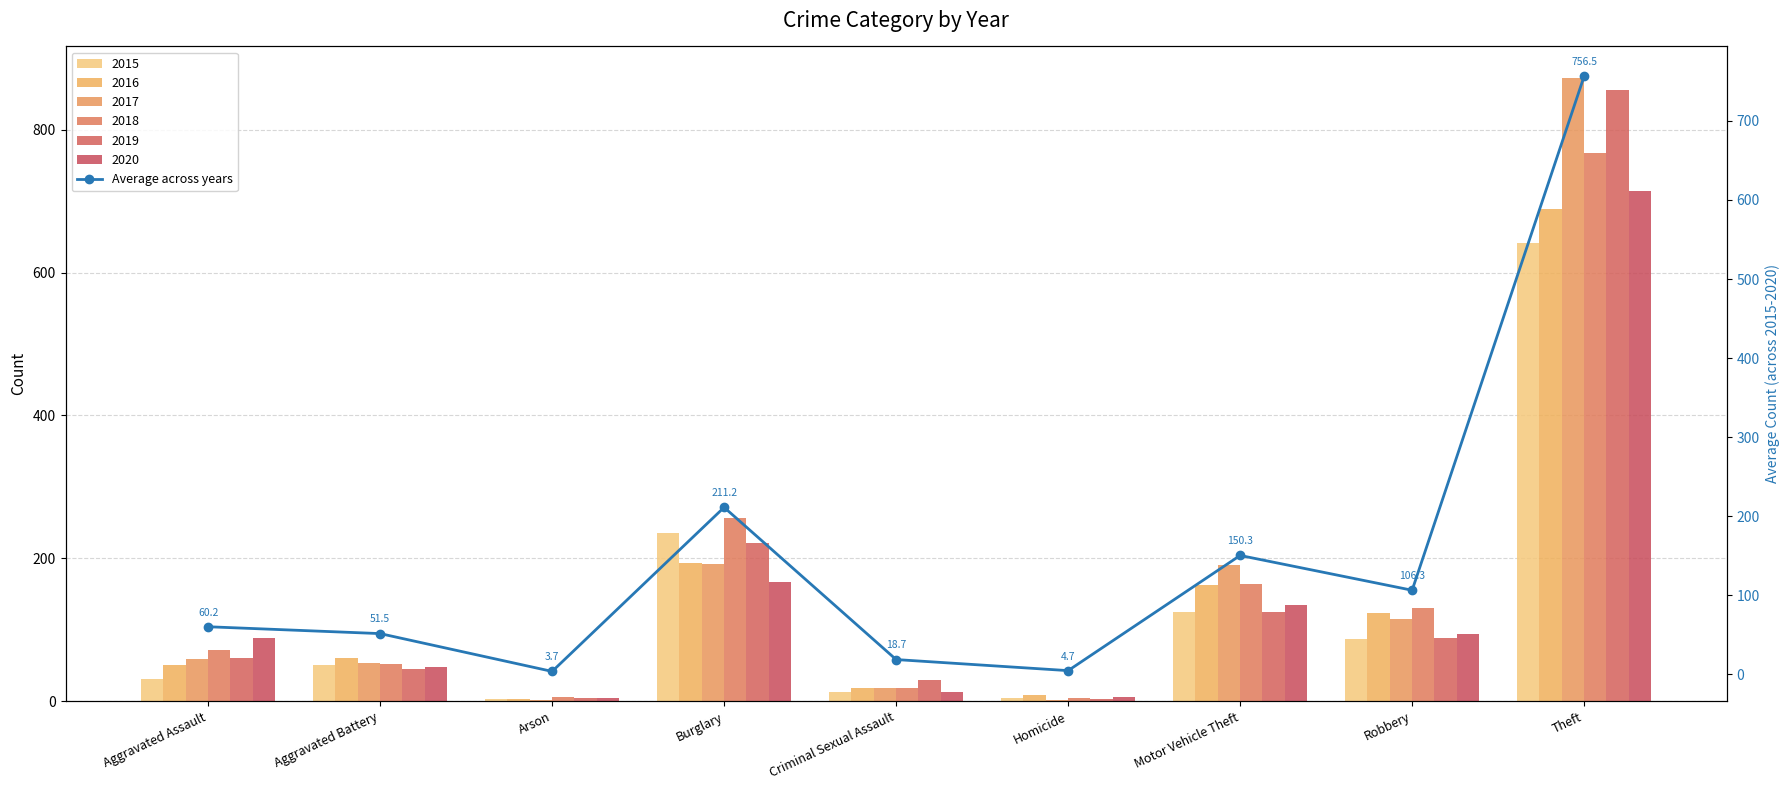

Rank the categories by value from highest to lowest.

Theft, Burglary, Motor Vehicle Theft, Robbery, Aggravated Assault, Aggravated Battery, Criminal Sexual Assault, Homicide, Arson